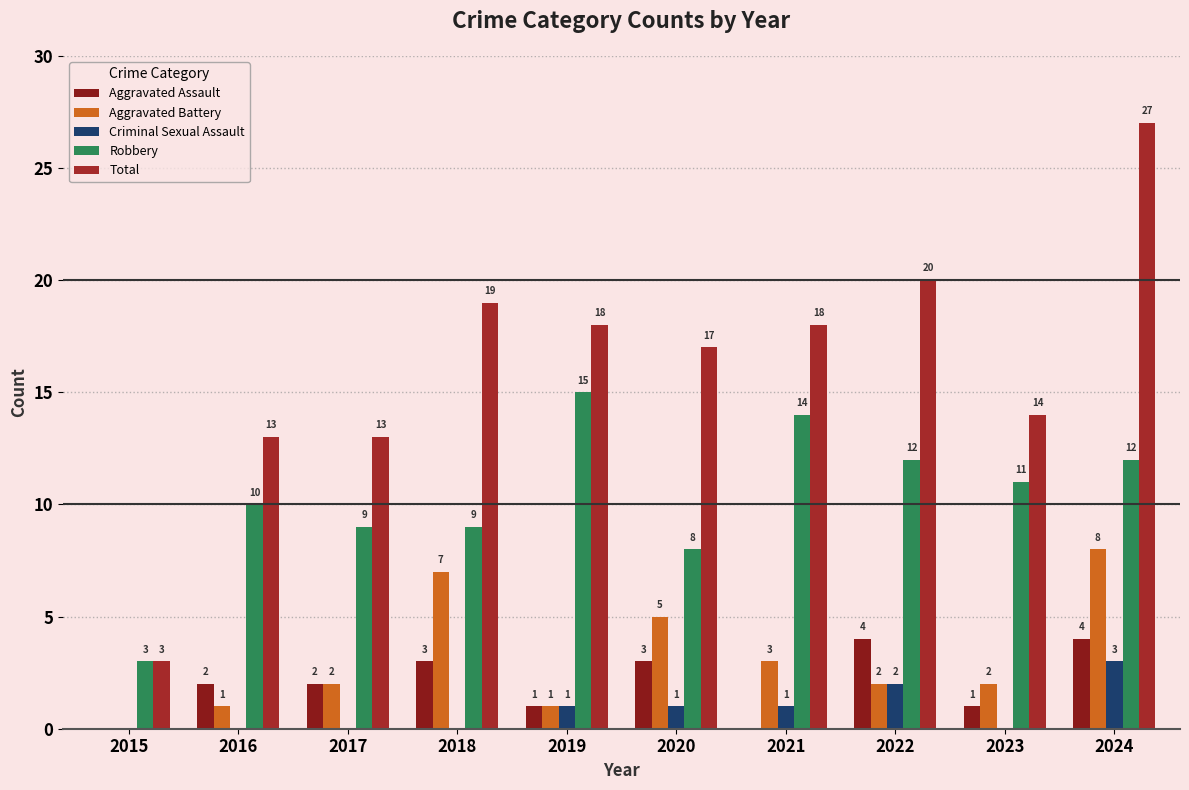

What is the average value of the Criminal Sexual Assault series?

1